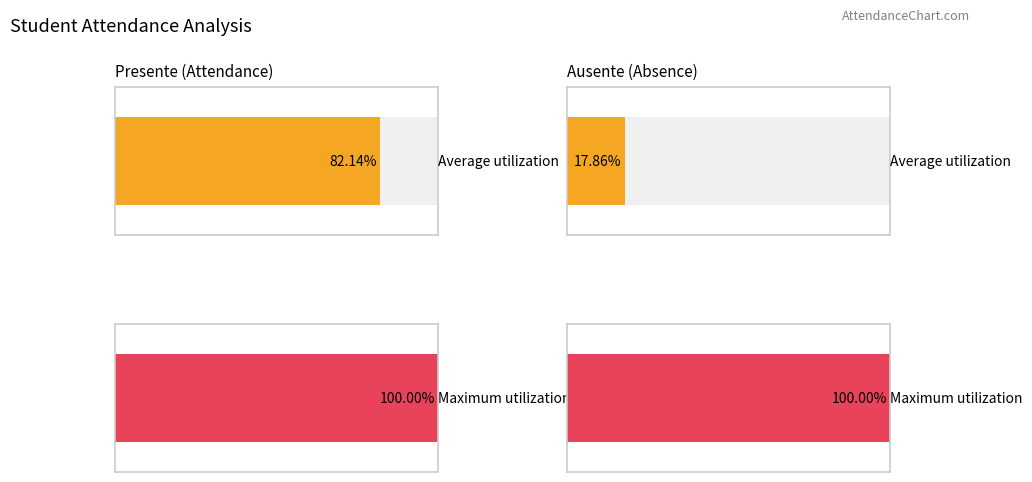

What are all the series names shown in the legend?

Presente, Ausente